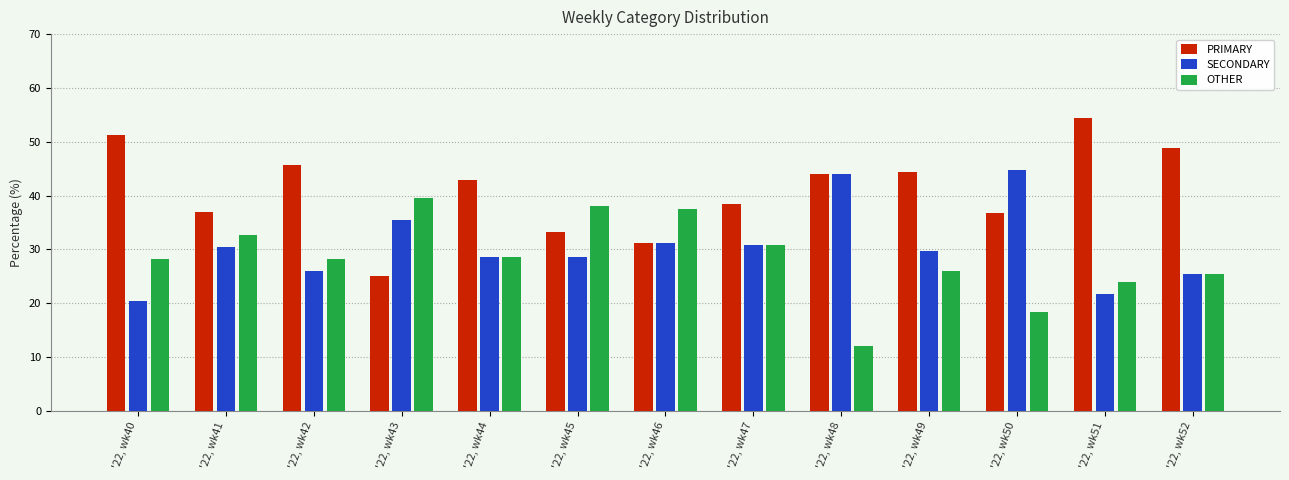

What is the value of the PRIMARY bar at the 11th from the left?

36.8